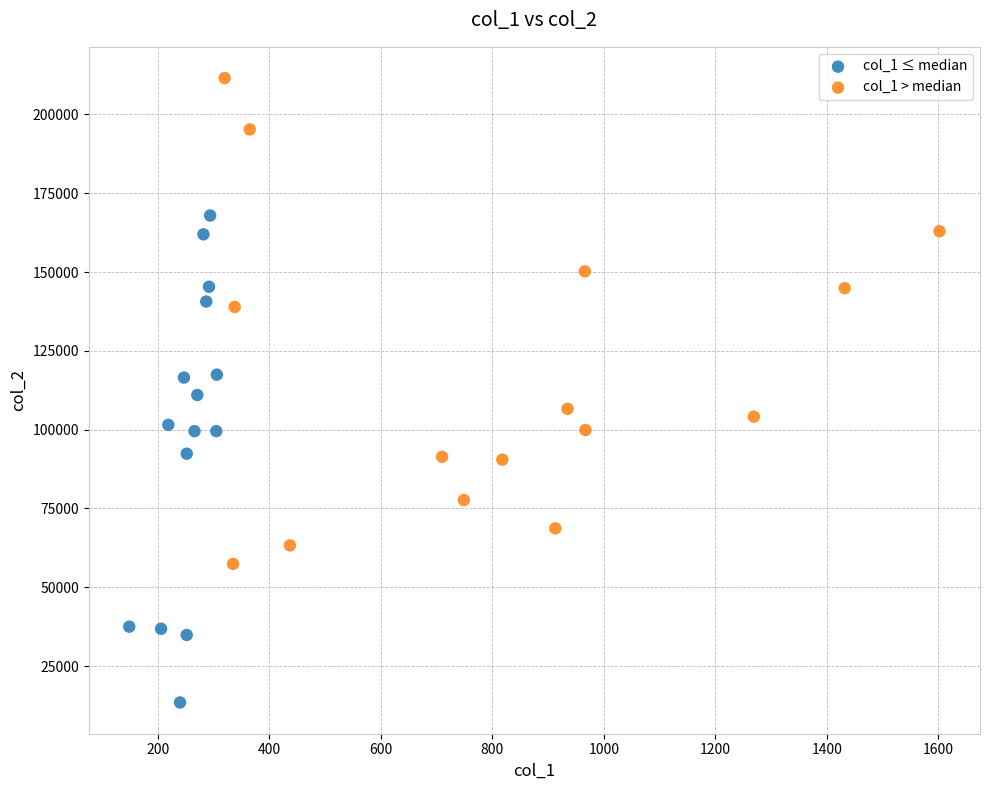

What are all the series names shown in the legend?

col_1 ≤ median, col_1 > median